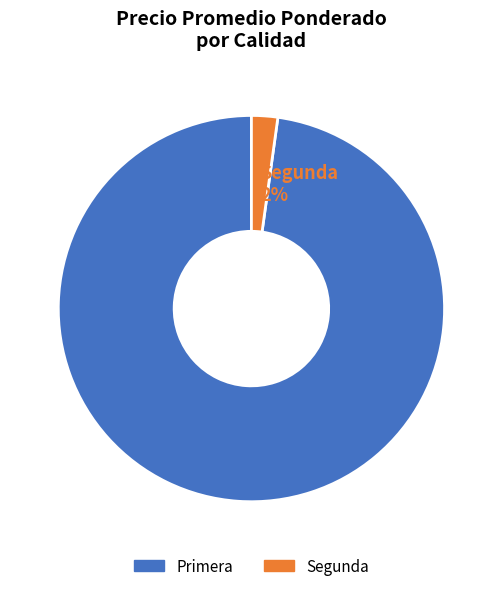

To the nearest percent, what is the combined percentage of Segunda 2% and Primera 98%?

100%